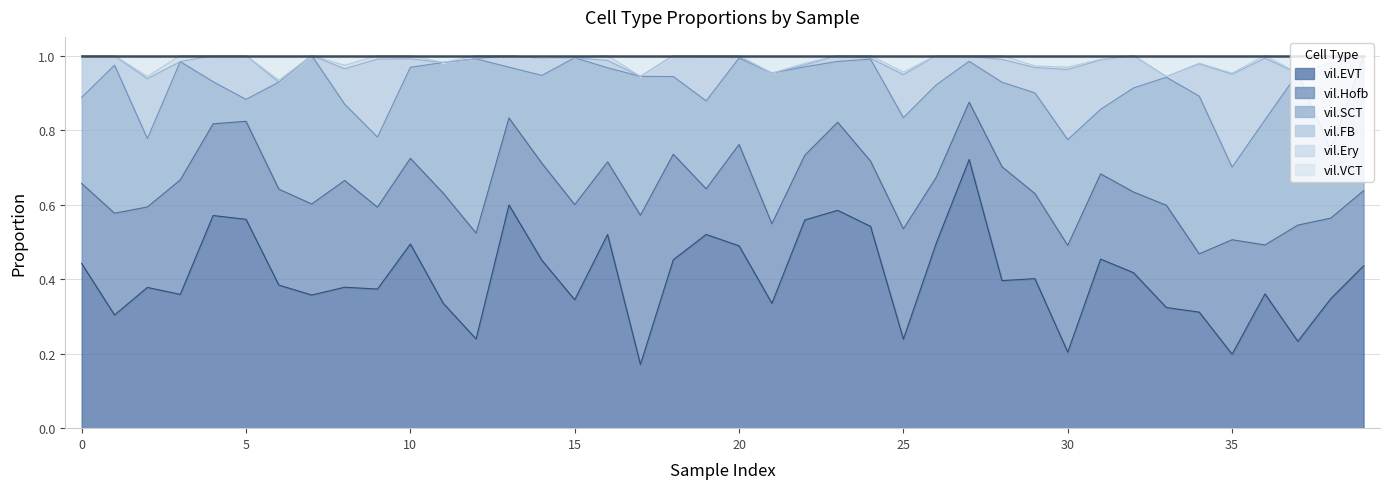

Between which two adjacent categories do vil.Hofb and vil.EVT first intersect?

11 and 12